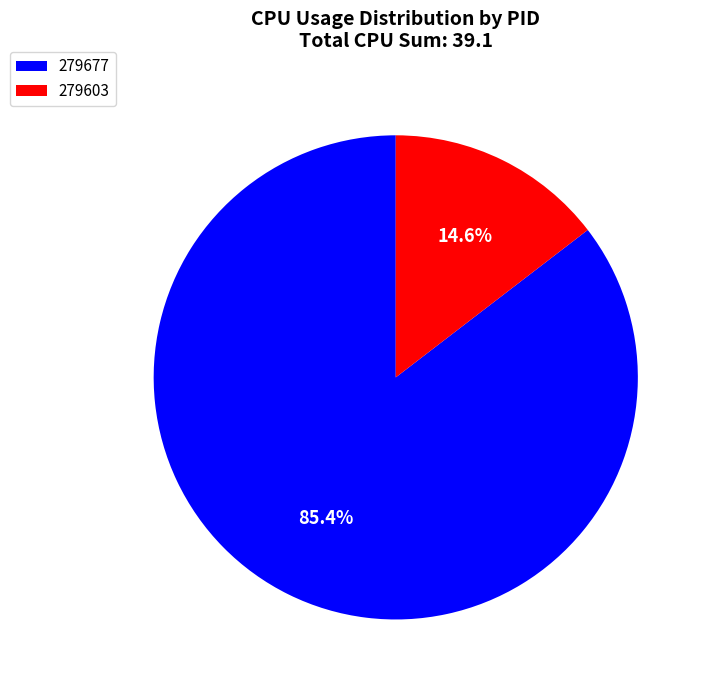

Which category accounts for the majority?

279677